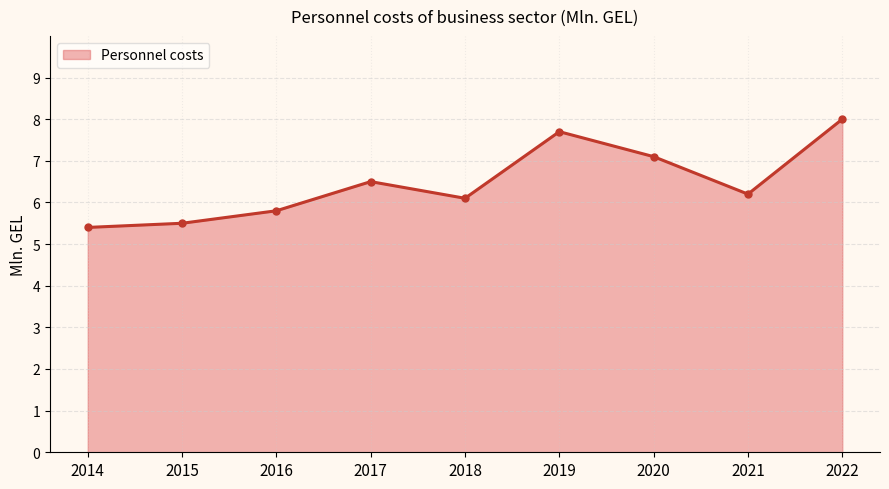

How many interior local peaks (higher than both neighbors) does the data have?

2